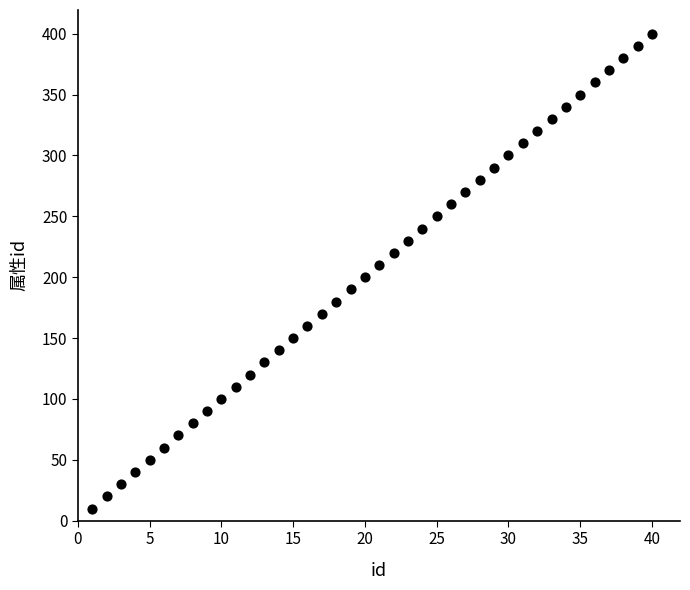

What is the range of X values (max minus min)?

39